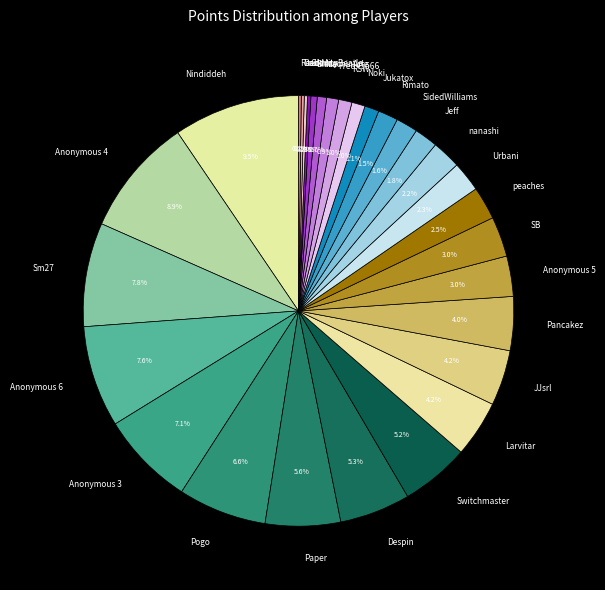

Is Fred45566 the majority of the pie?

No